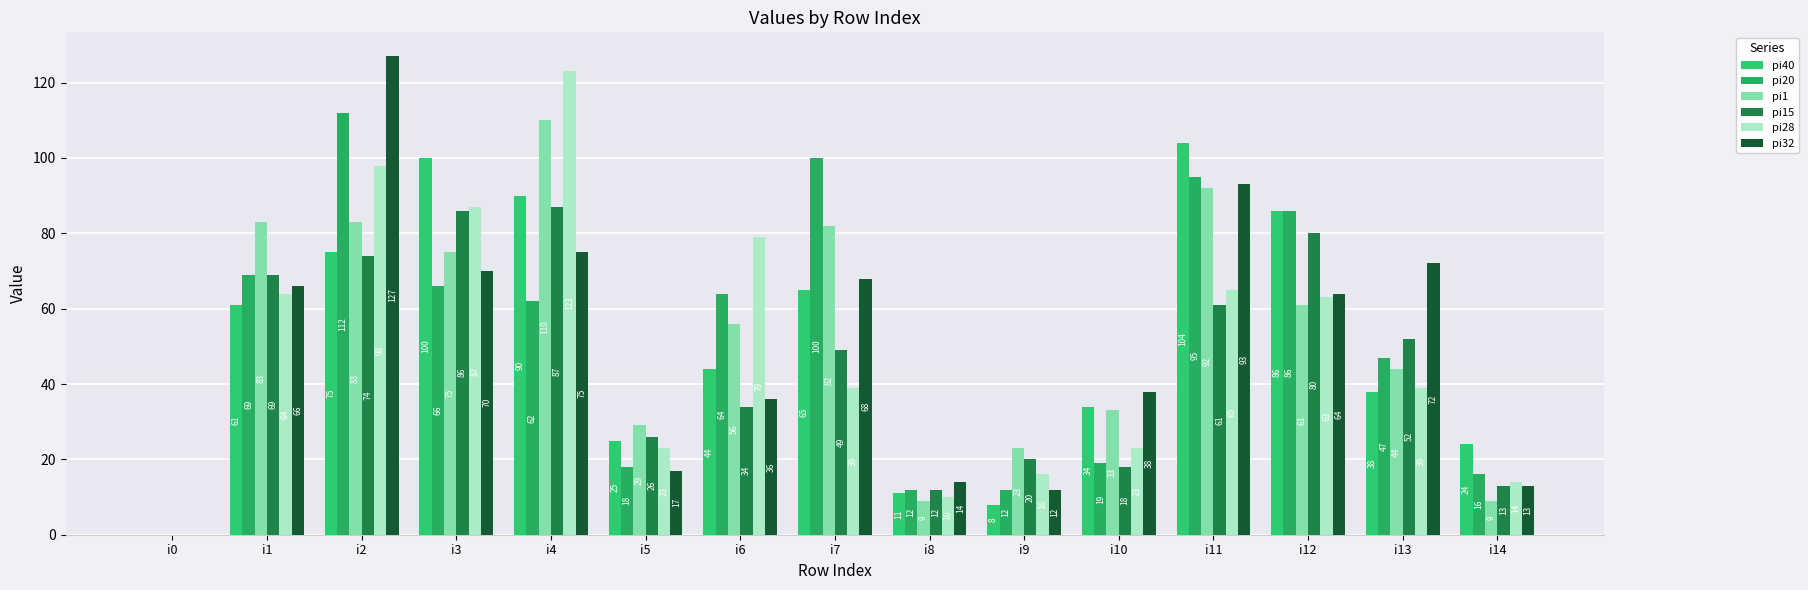

Which series has the largest total across all categories?

pi1